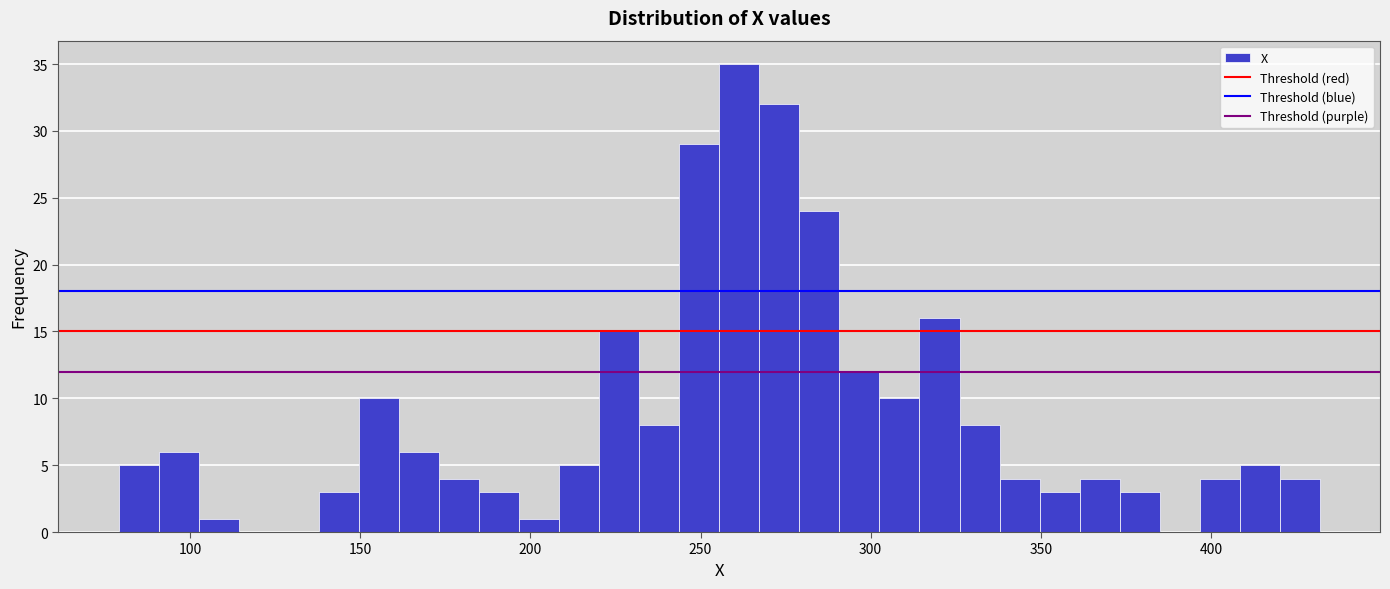

Read against the x-axis, roughly where is the centre of the tallest bar?

260